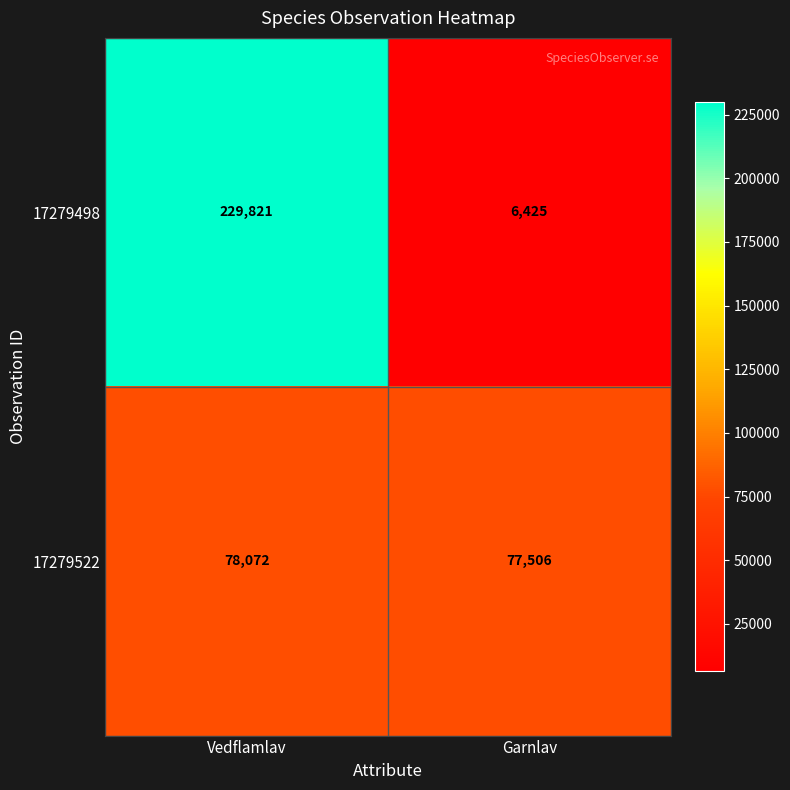

What is the sum of the 17279522 values at Garnlav and Vedflamlav?

155578